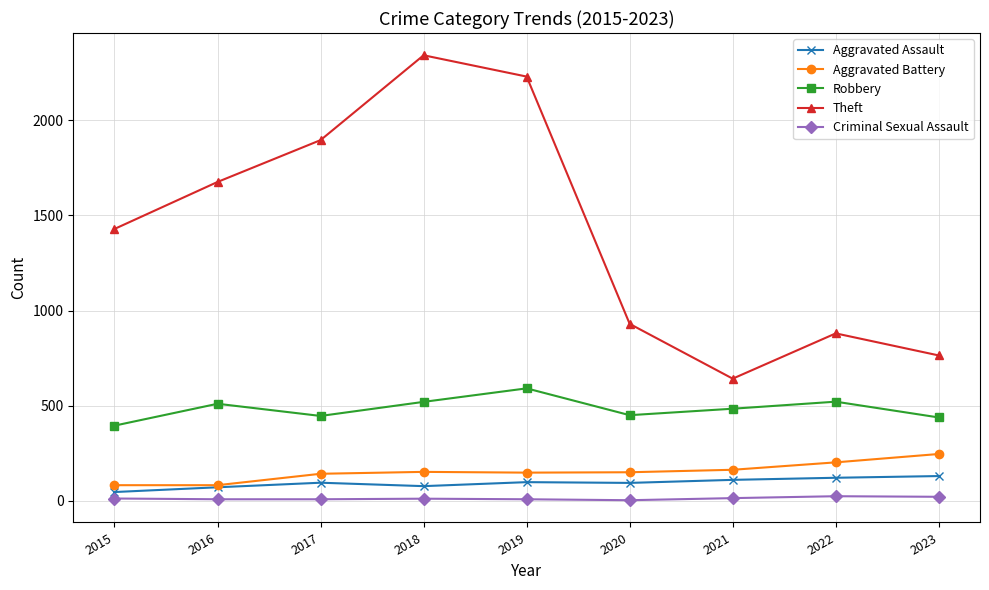

How many lines are shown in the chart?

5